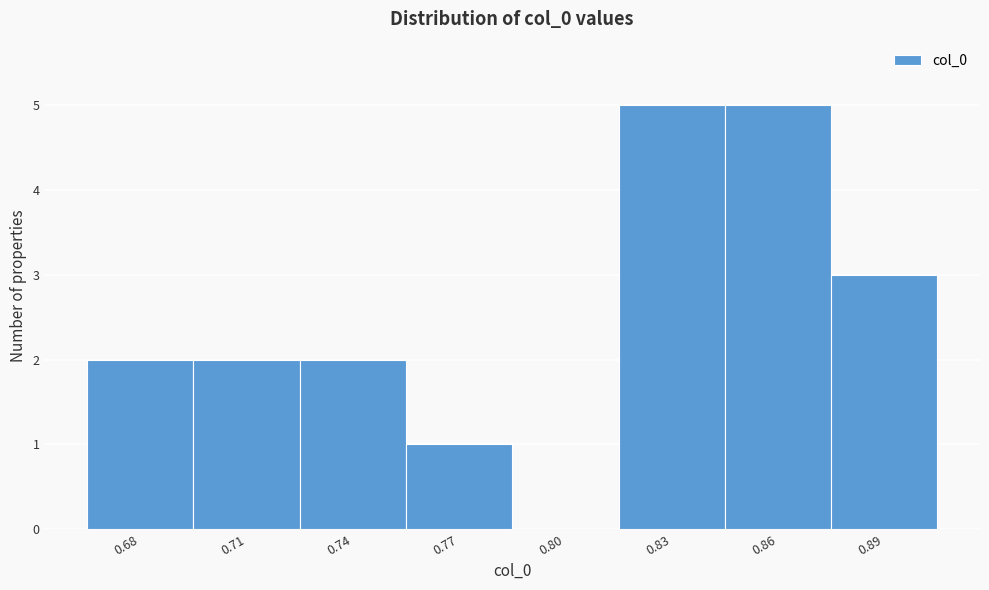

Reading left to right, list all the values displayed in this chart.

0.68=2	0.71=2	0.74=2	0.77=1	0.80=0	0.83=5	0.86=5	0.89=3